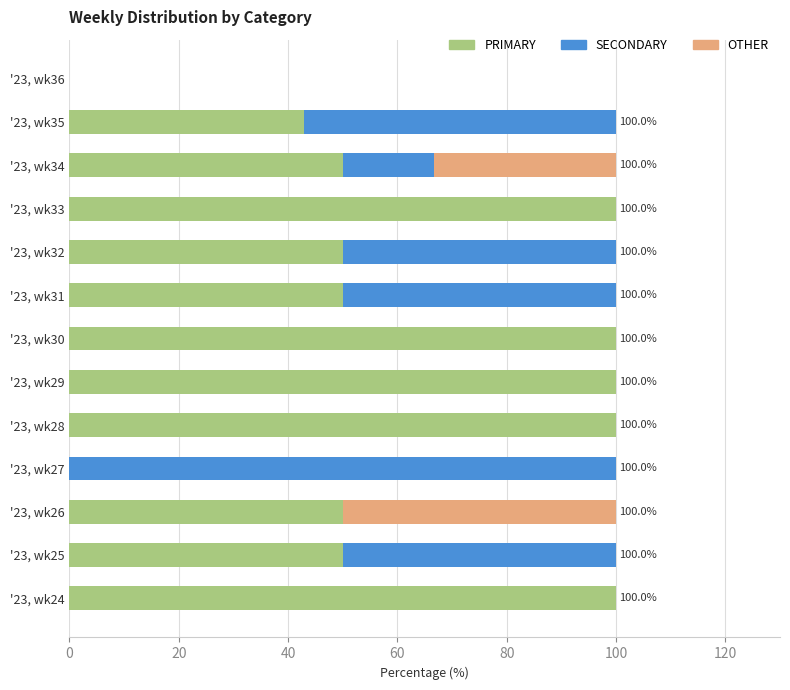

What is the total value across all series at '23, wk25?

100.0